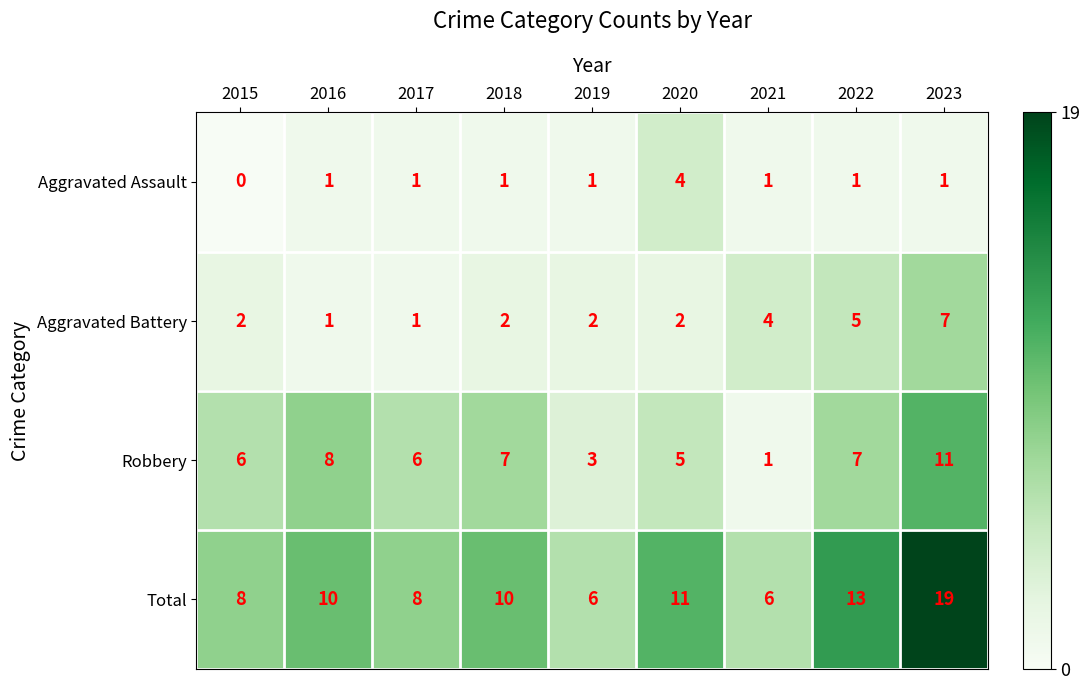

The value of Aggravated Battery at 2020 is 2. True or false?

True